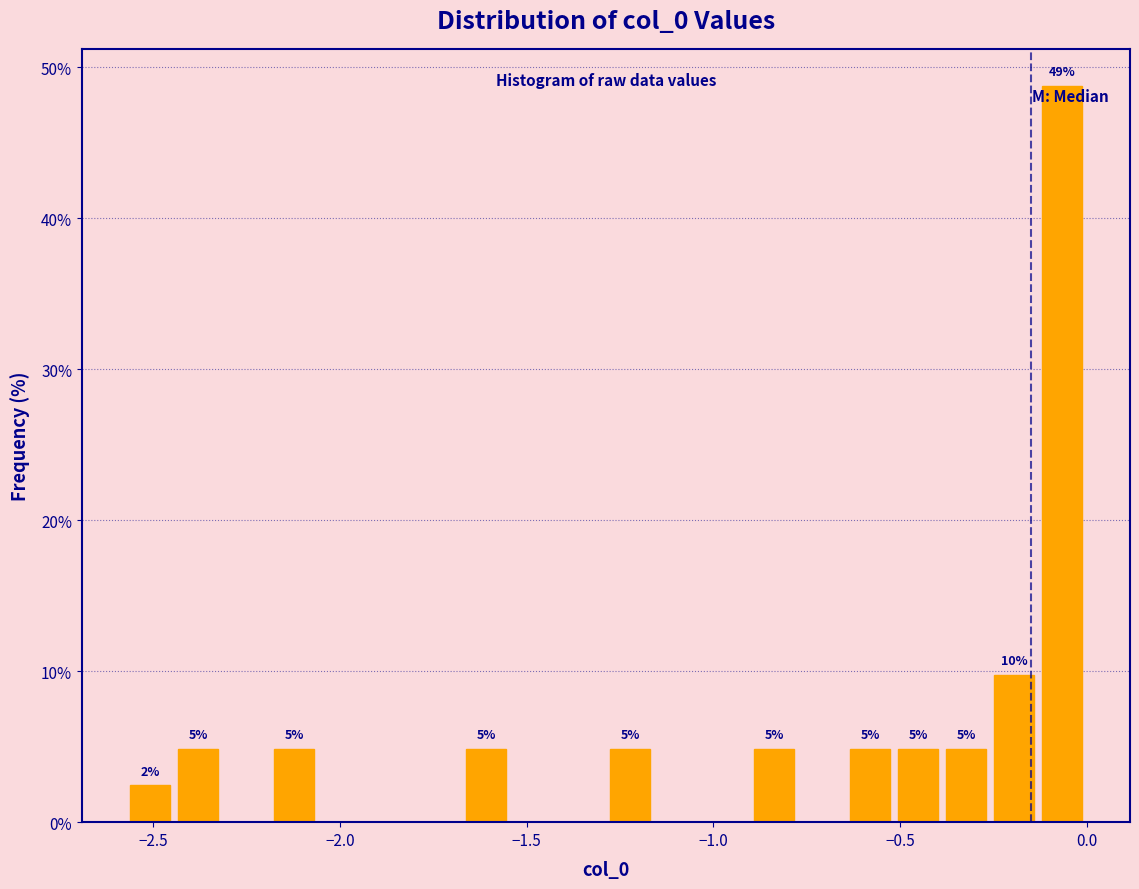

Read against the x-axis, roughly where is the centre of the tallest bar?

-0.05